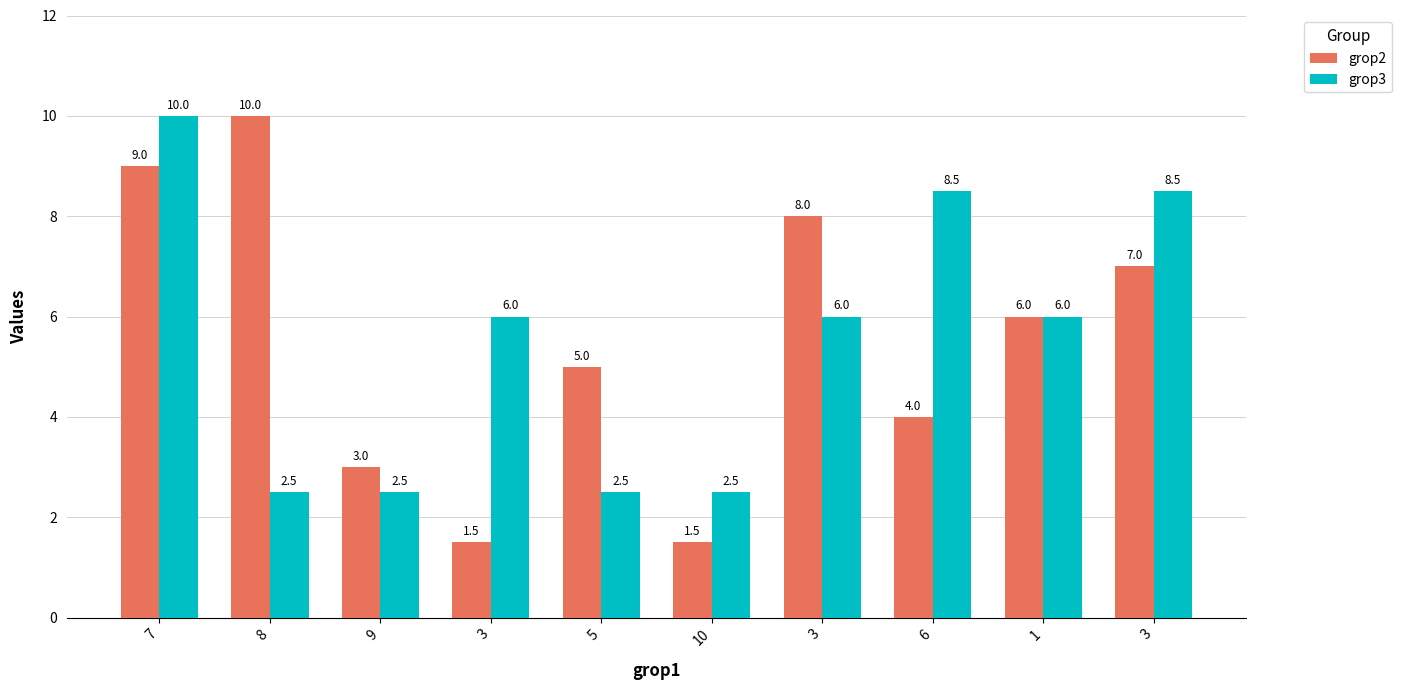

Which series has the largest total across all categories?

grop2